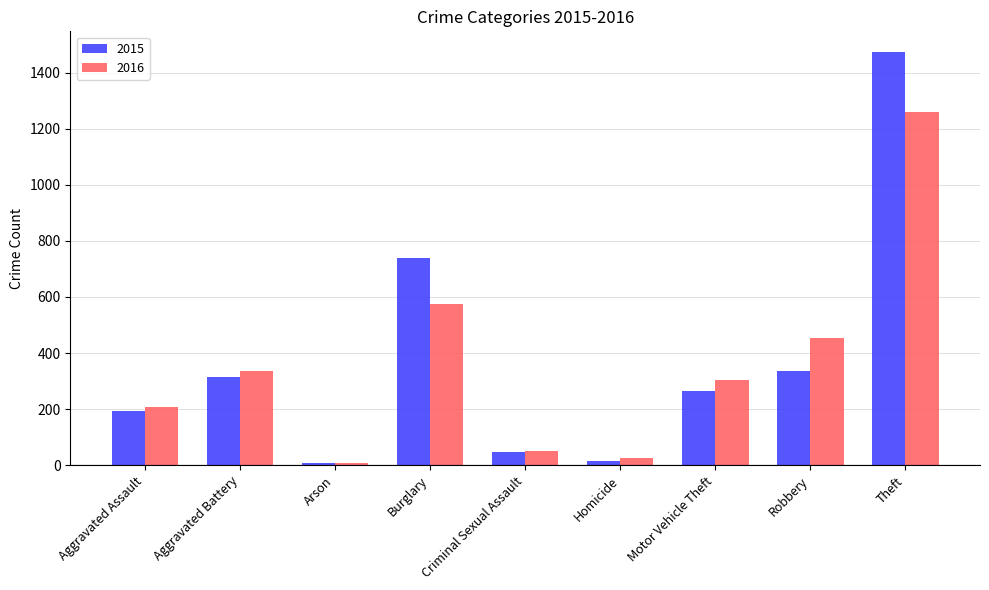

How many groups of bars are there?

9